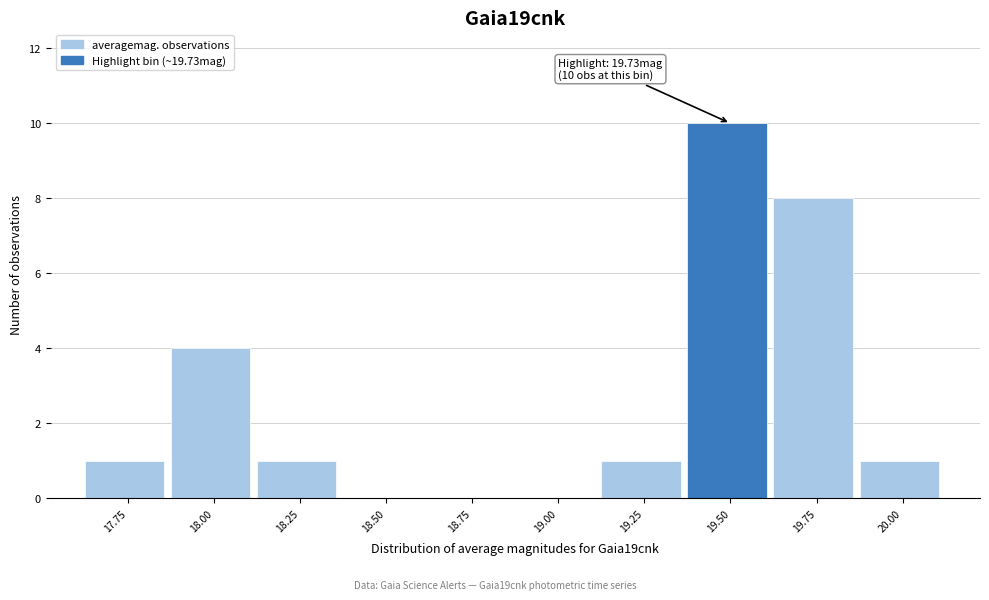

Reading left to right, what are all the values shown in this chart?

17.75=1	18.00=4	18.25=1	18.50=0	18.75=0	19.00=0	19.25=1	19.50=10	19.75=8	20.00=1